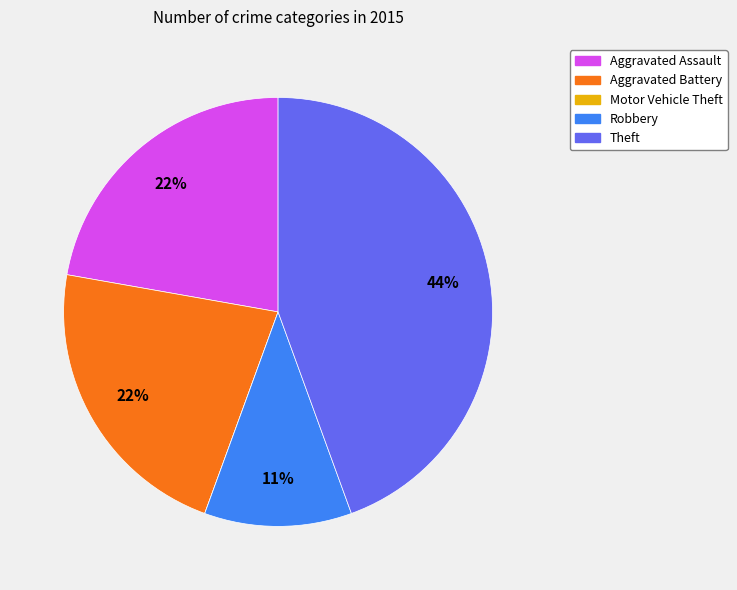

True or false: Robbery accounts for 23% of the total.

False